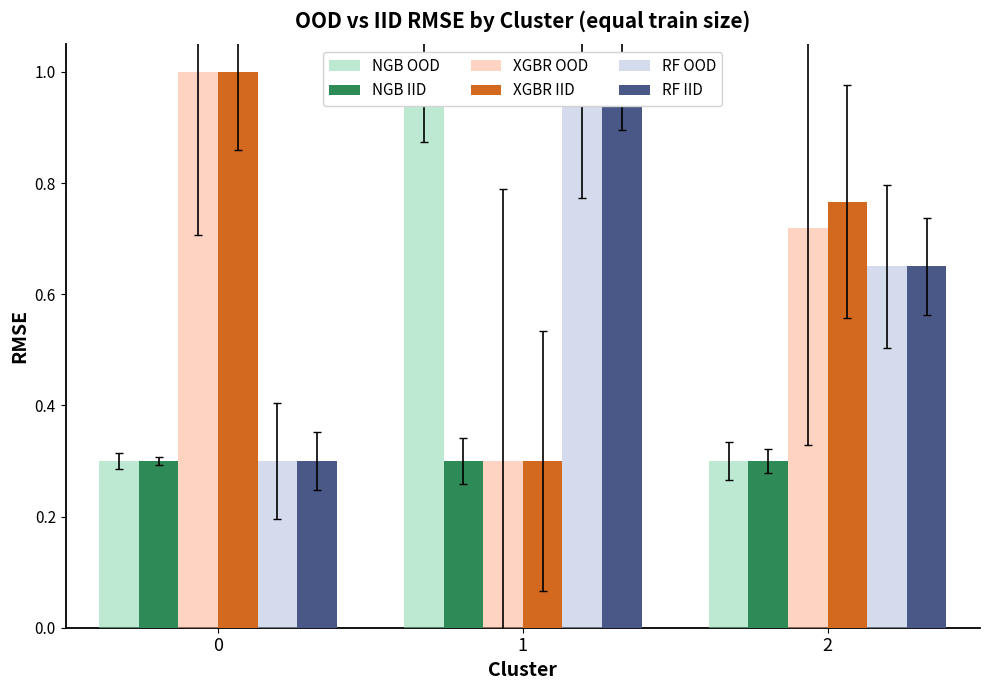

Reading left to right, what are all the values shown in this chart?

NGB OOD: 0=0.3	1=1.0	2=0.3
NGB IID: 0=0.3	1=0.3	2=0.3
XGBR OOD: 0=1.0	1=0.3	2=0.7
XGBR IID: 0=1.0	1=0.3	2=0.8
RF OOD: 0=0.3	1=1.0	2=0.6
RF IID: 0=0.3	1=1.0	2=0.6